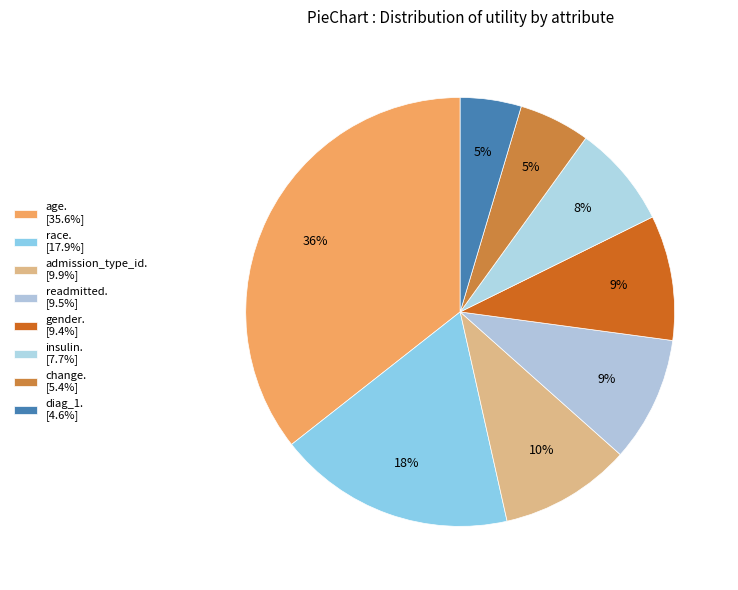

How many slices are in this pie chart?

8